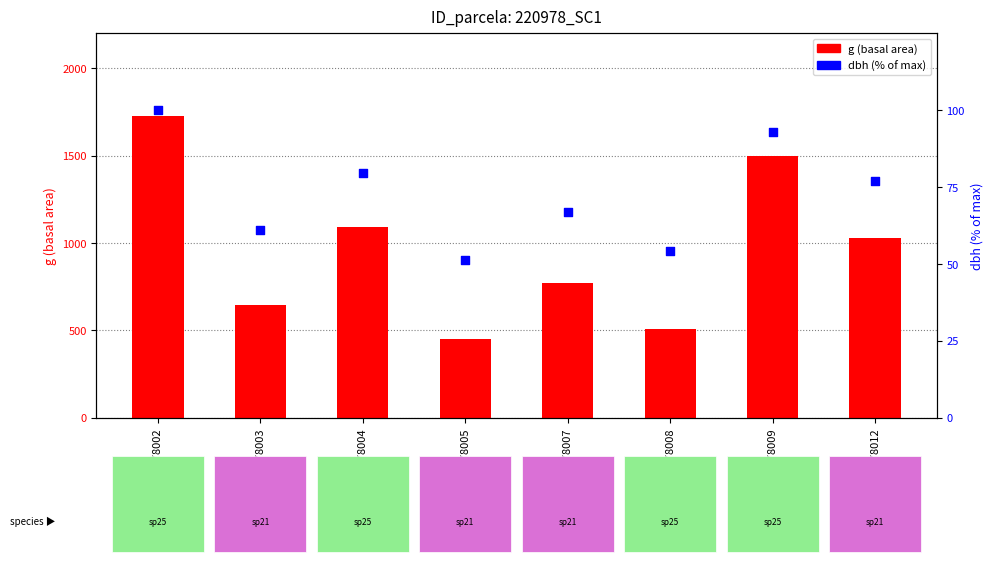

Which series reaches the minimum Y coordinate?

dbh (% of max)